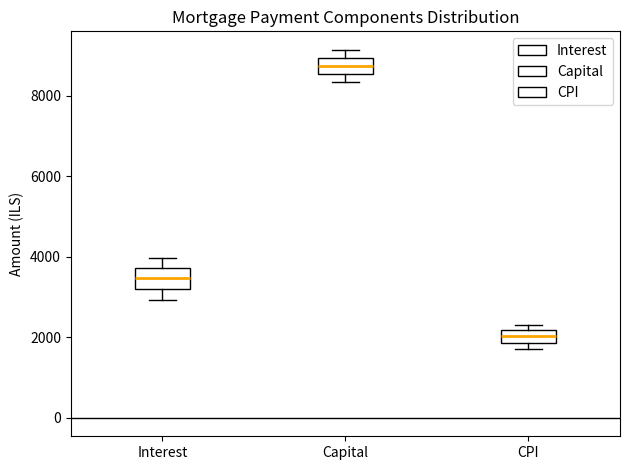

Reading left to right, read every box against the y-axis: the position of its median line, the range the box covers, and the ends of its whiskers. The values are not printed on the chart, so give them approximately, as read against the axis.

Interest: median 3400, box 3200 to 3800, whiskers 3000 to 4000
Capital: median 8800, box 8600 to 9000, whiskers 8400 to 9200
CPI: median 2000, box 1800 to 2200, whiskers 1800 (below the box's lower edge) to 2400